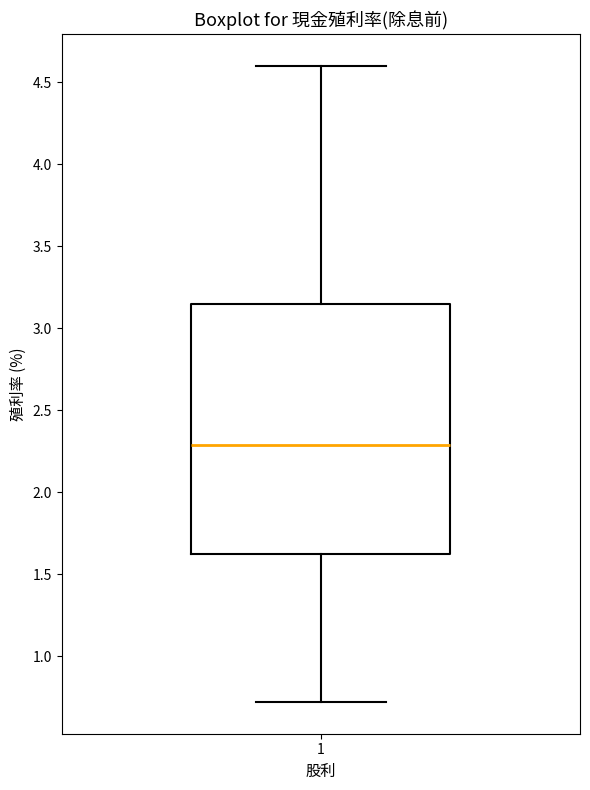

Where does the median line of the box at x = 1 sit on the y-axis? The values are not printed on the chart, so give them approximately, as read against the axis.

2.30